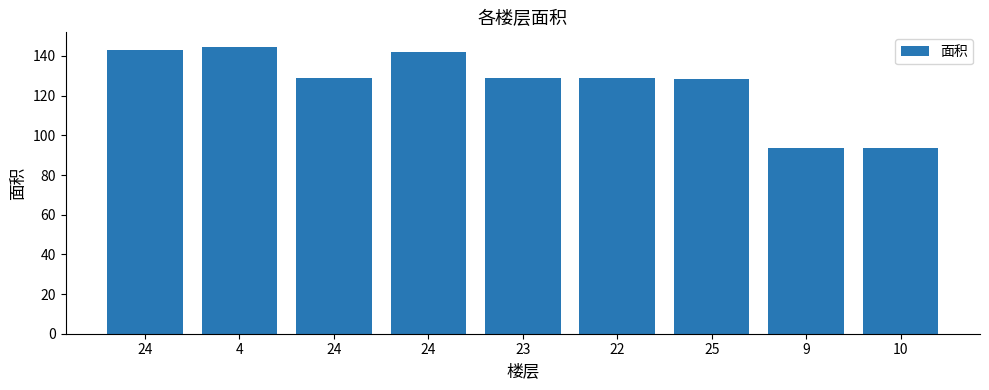

At which label does the data first exceed 128?

24